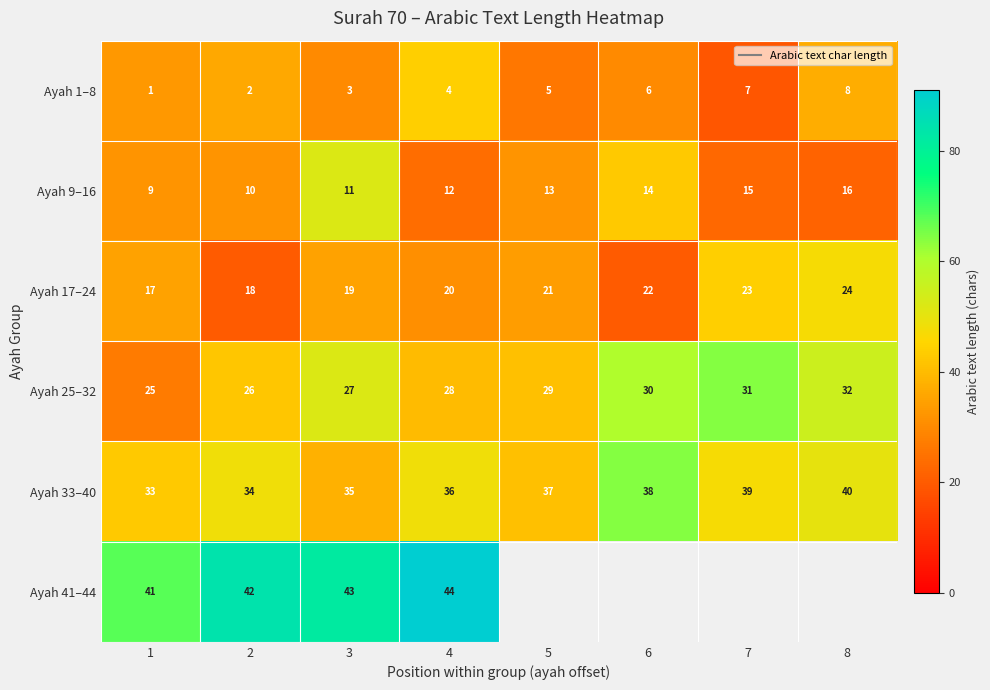

The Ayah 25–32 series shows 40.0 at 4. True or false?

True